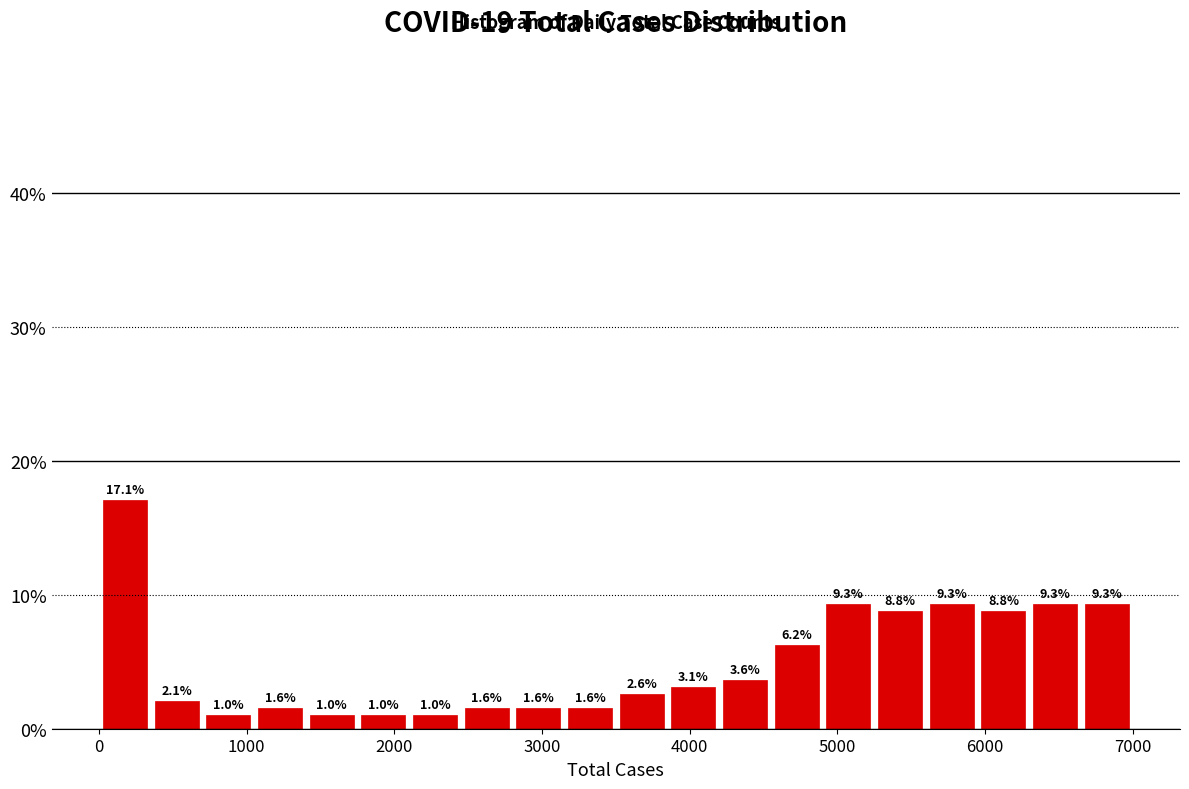

Around what value on the x-axis is the tallest bar? Give the approximate position of its centre, as read against the axis.

200